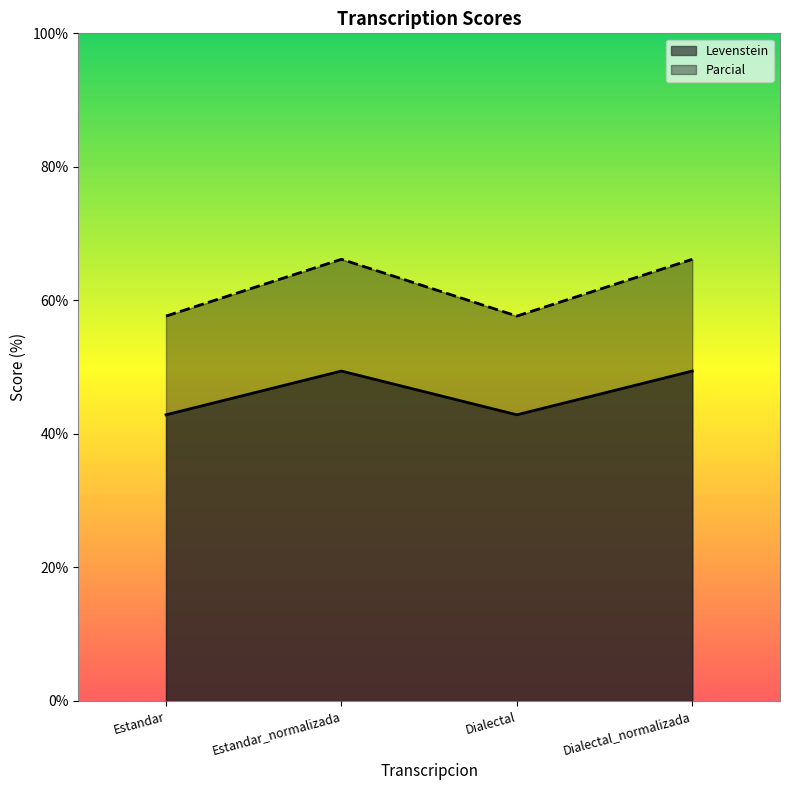

Reading left to right, extract all data points from this chart.

Levenstein: Estandar=42.9	Estandar_normalizada=49.4	Dialectal=42.9	Dialectal_normalizada=49.4
Parcial: Estandar=57.6	Estandar_normalizada=66.2	Dialectal=57.6	Dialectal_normalizada=66.2